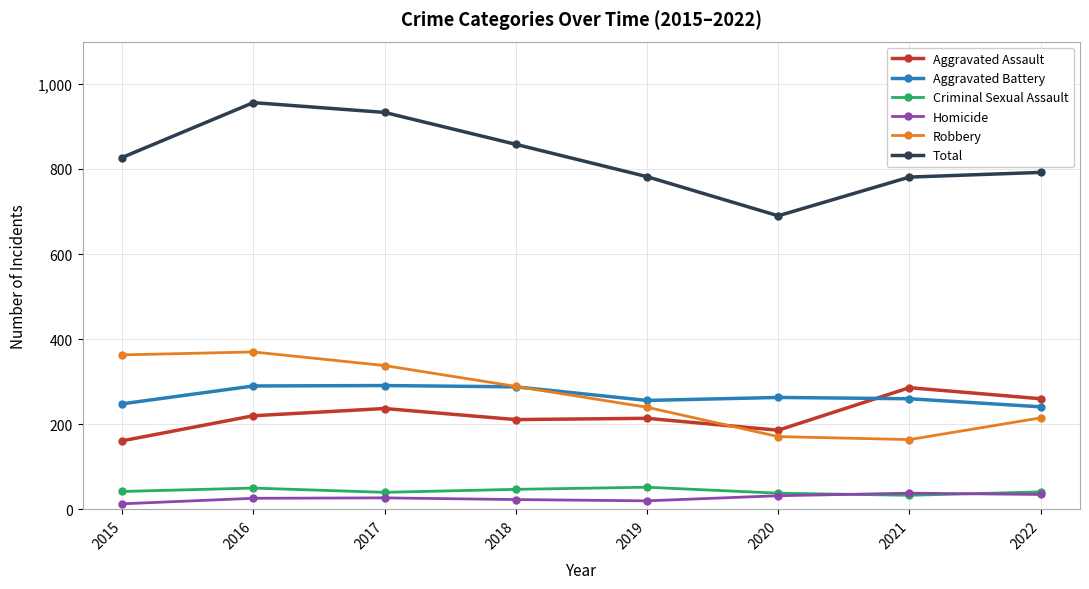

Between 2021 and 2022, which series saw the biggest shift?

Robbery